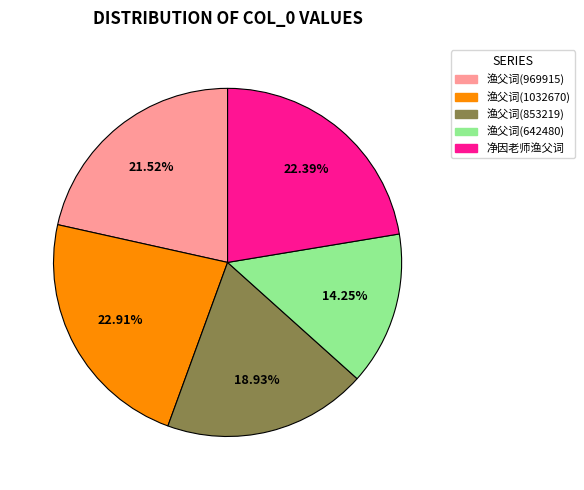

Is there a majority slice in this chart?

No